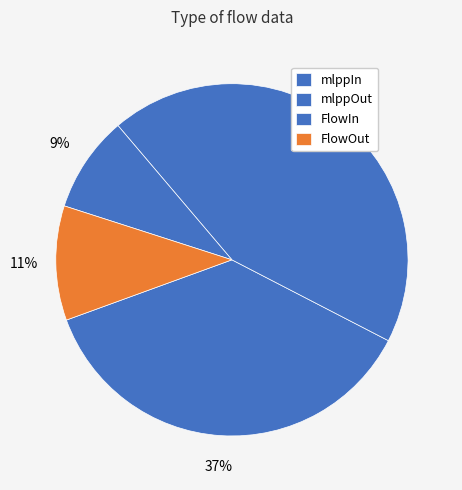

How many segments does this pie chart have?

4